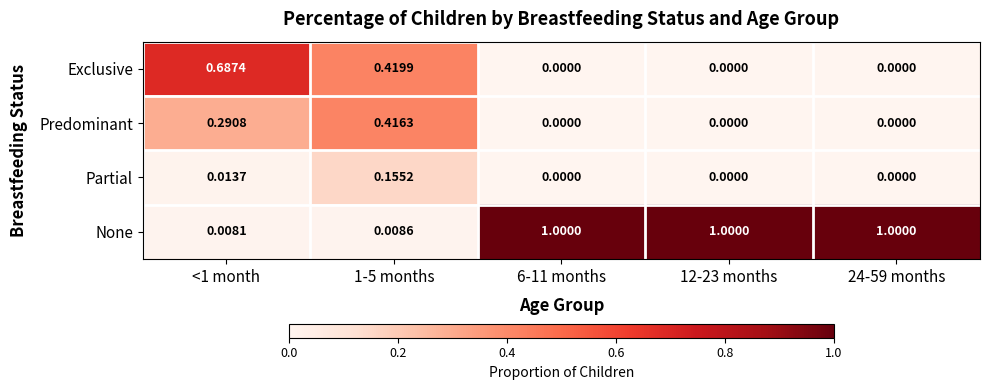

List the series in order of their peak value, lowest first.

Partial, Predominant, Exclusive, None